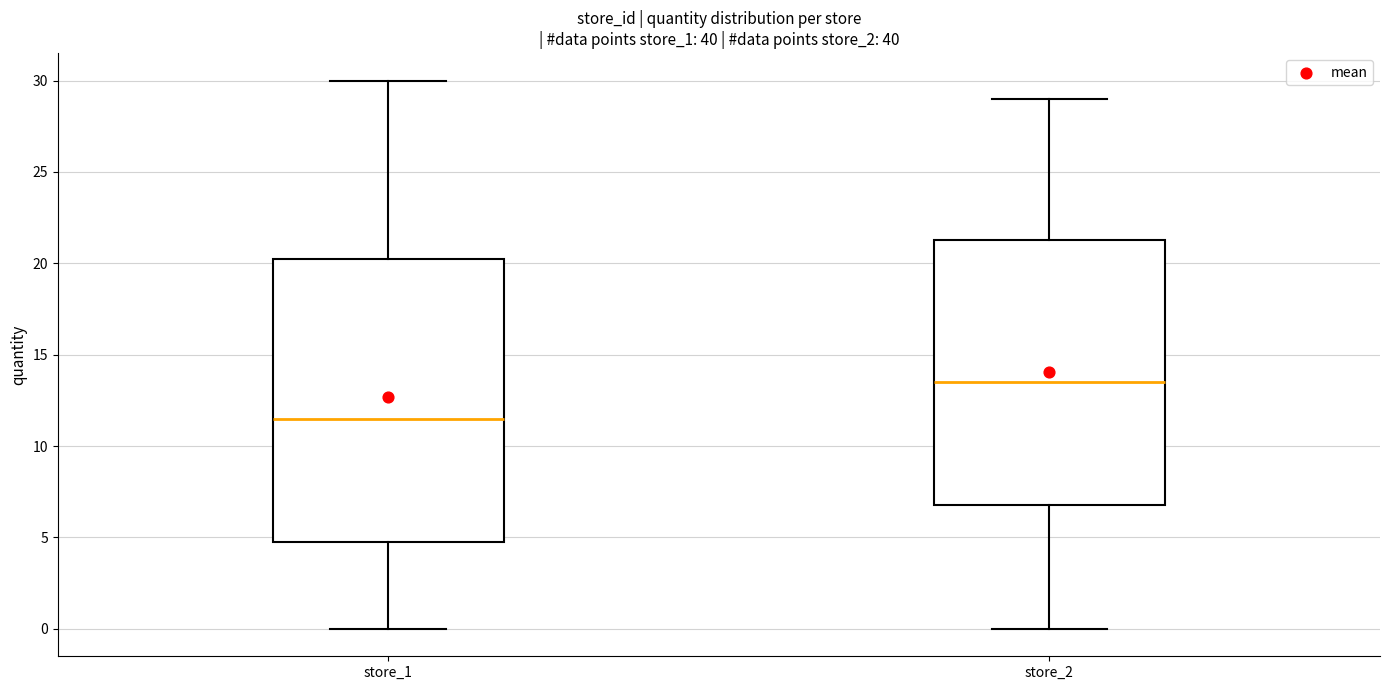

Which box has the lowest median line?

store_1